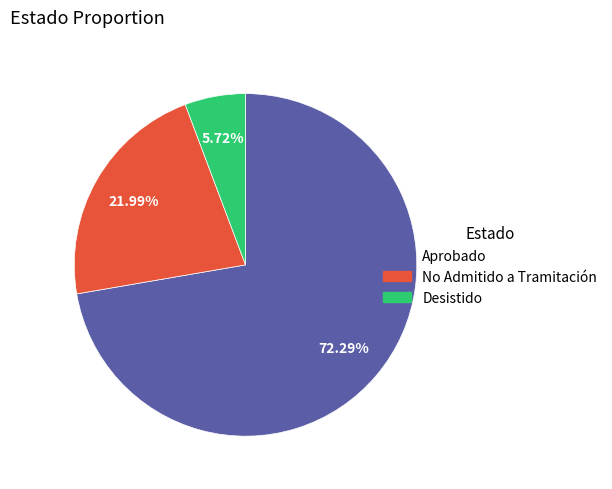

To the nearest percent, what is the combined percentage of No Admitido a Tramitación and Desistido?

28%